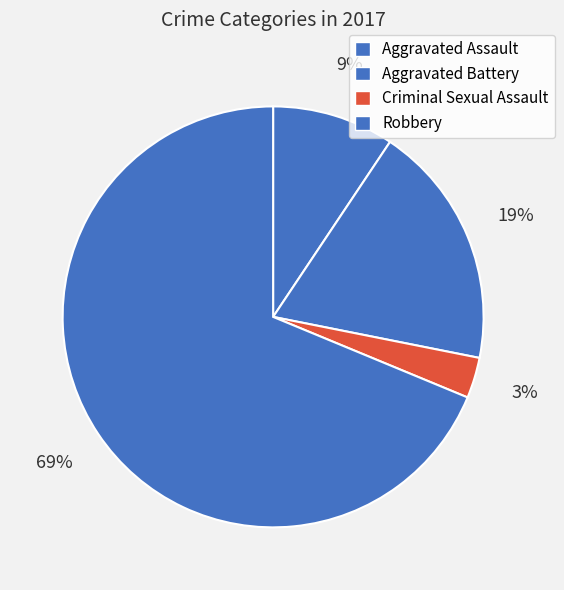

What portion of the pie excludes Aggravated Battery?

75.0%